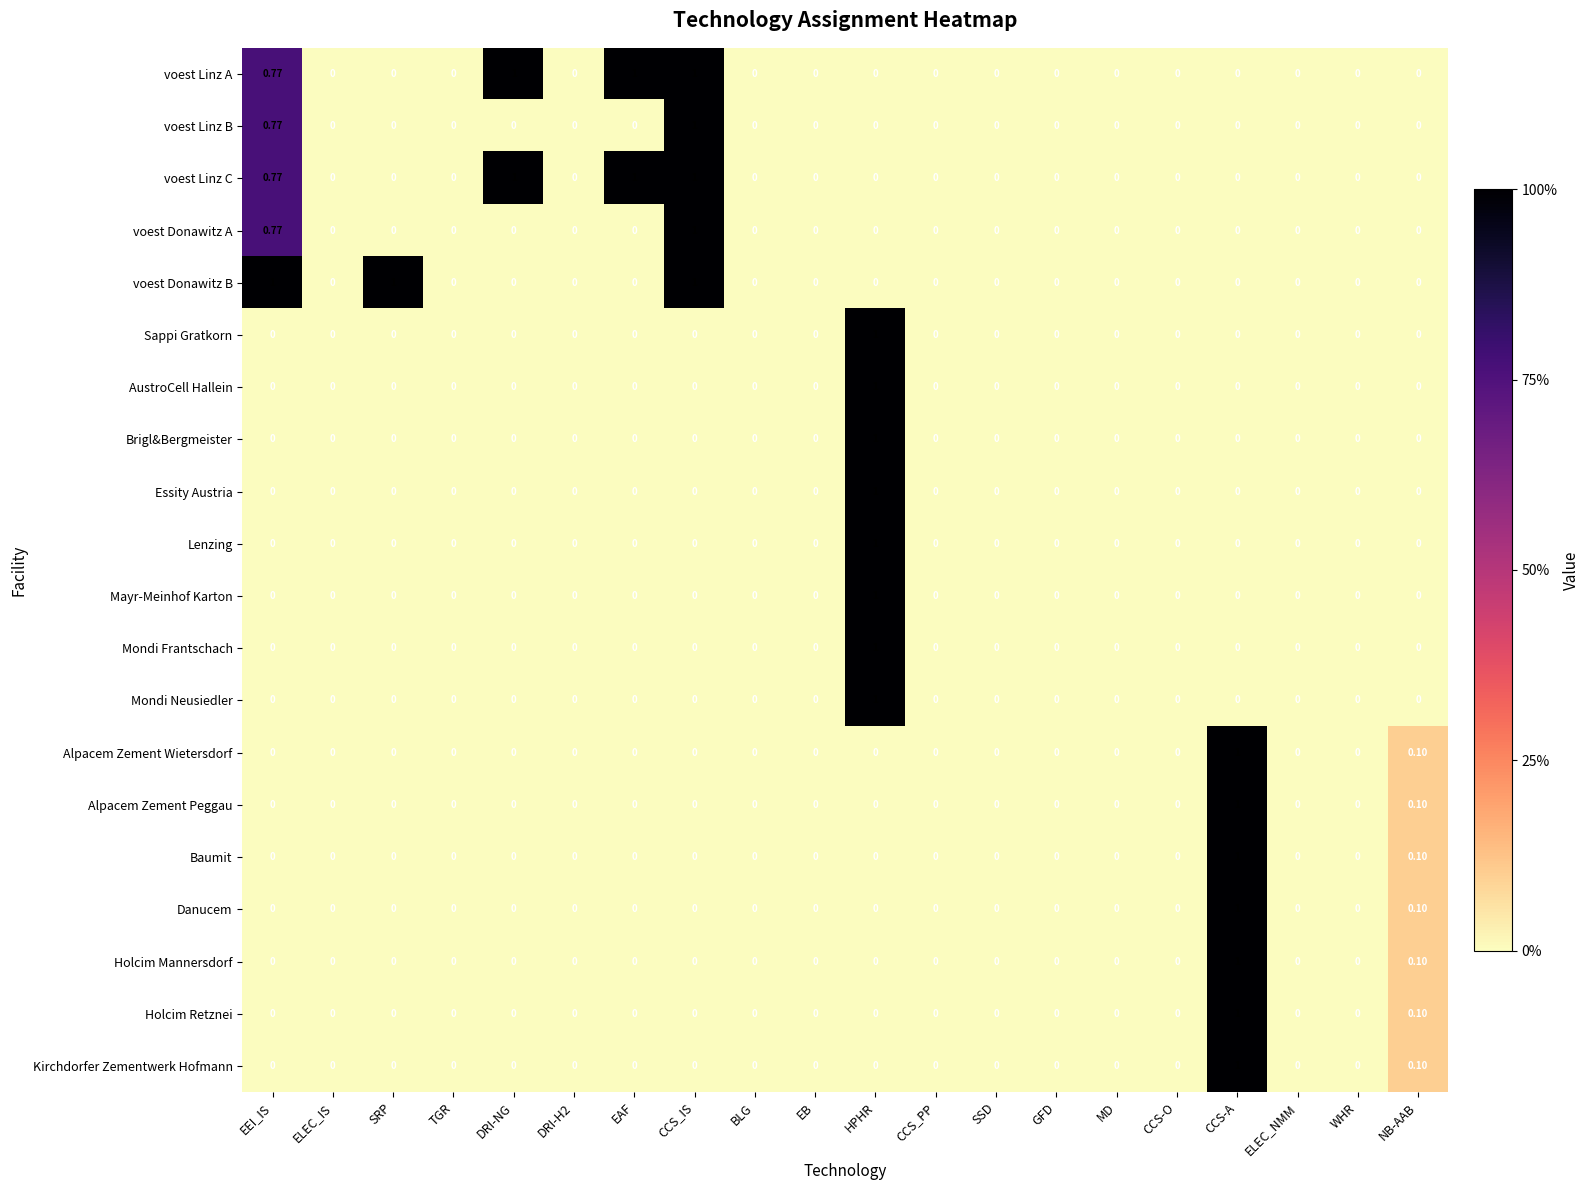

At which label does Mondi Frantschach reach its peak?

HPHR